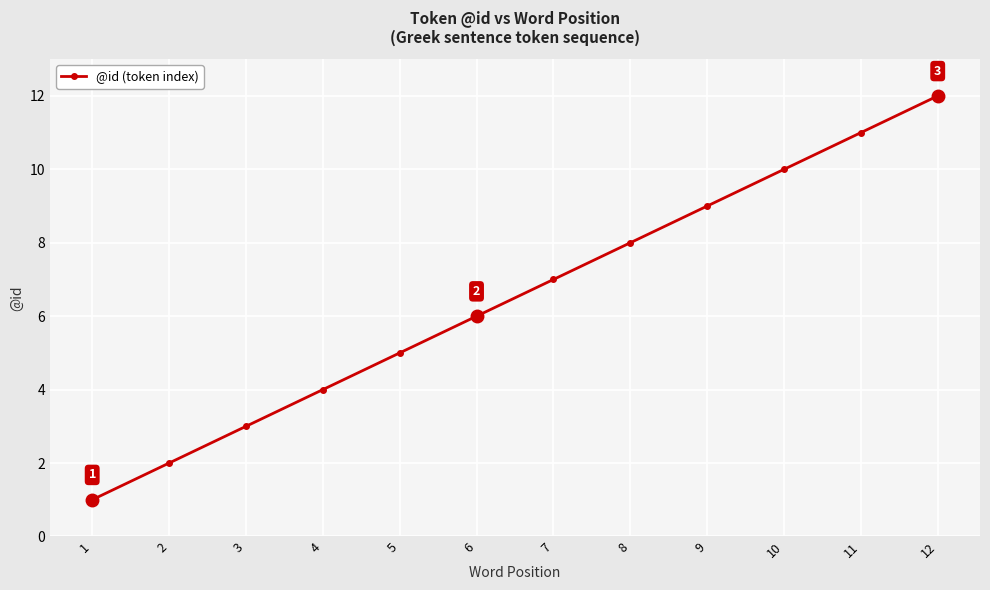

What is the difference between the values at 5 and 1?

4